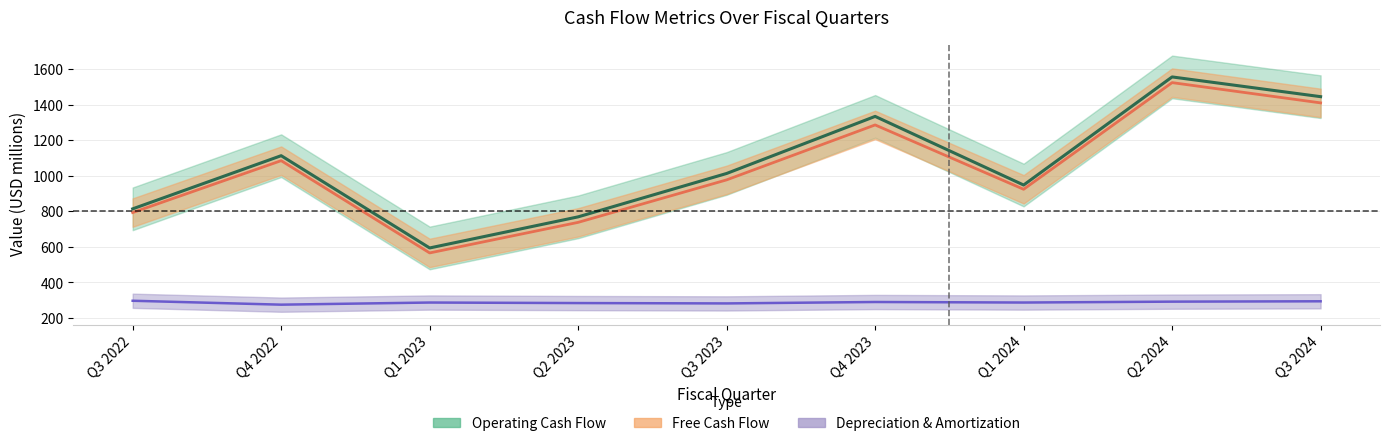

True or false: Depreciation & Amortization and Operating Cash Flow cross at least once.

False